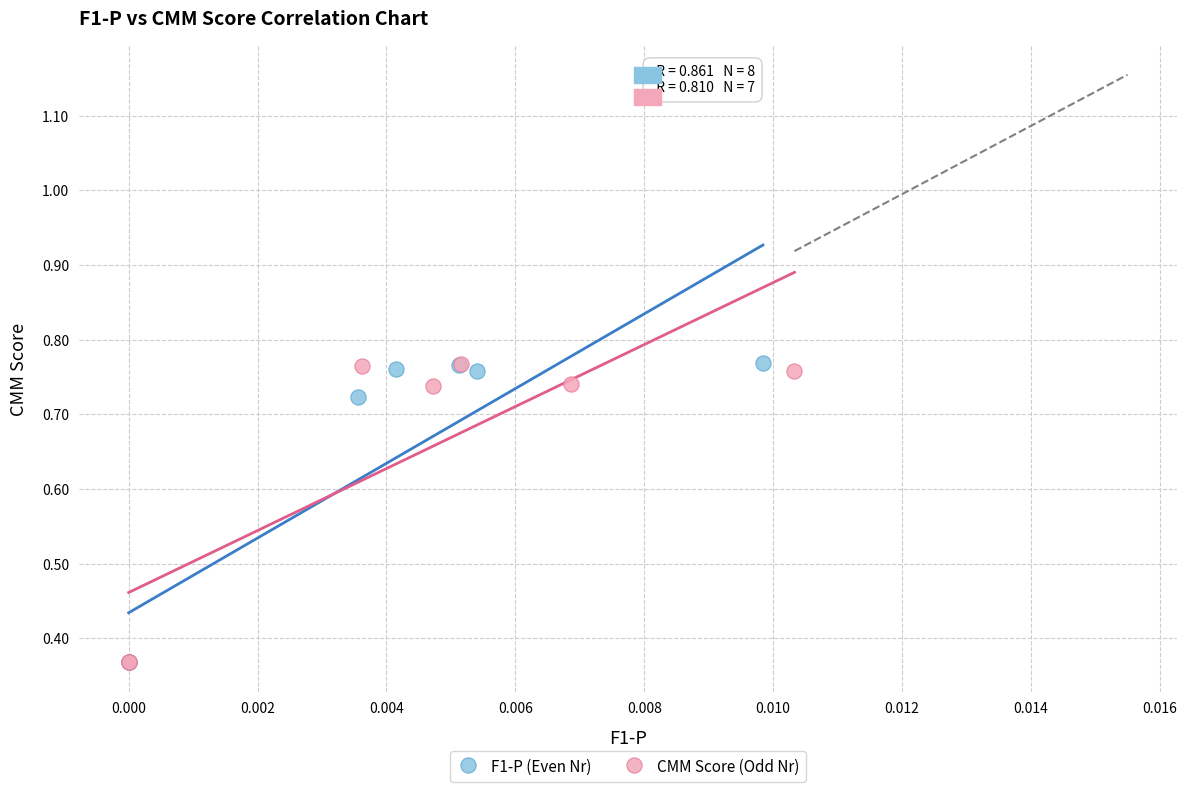

What are all the series names shown in the legend?

F1-P (Even Nr), CMM Score (Odd Nr)